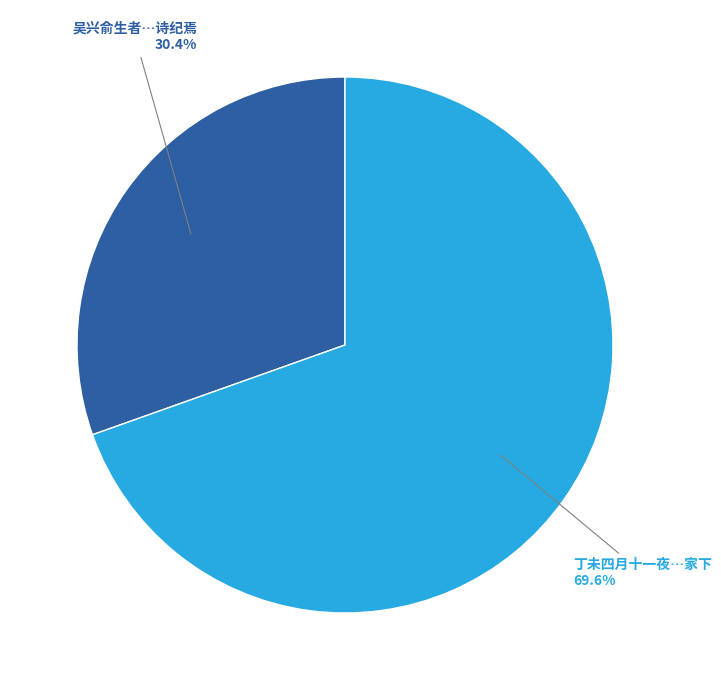

Rank the categories by value from lowest to highest.

吴兴俞生者雅士多长者游晚得疾甚困而贫独与其所幸美人居沈伯麟为图之予诗纪焉, 丁未四月十一夜避地船居沈华甫家下